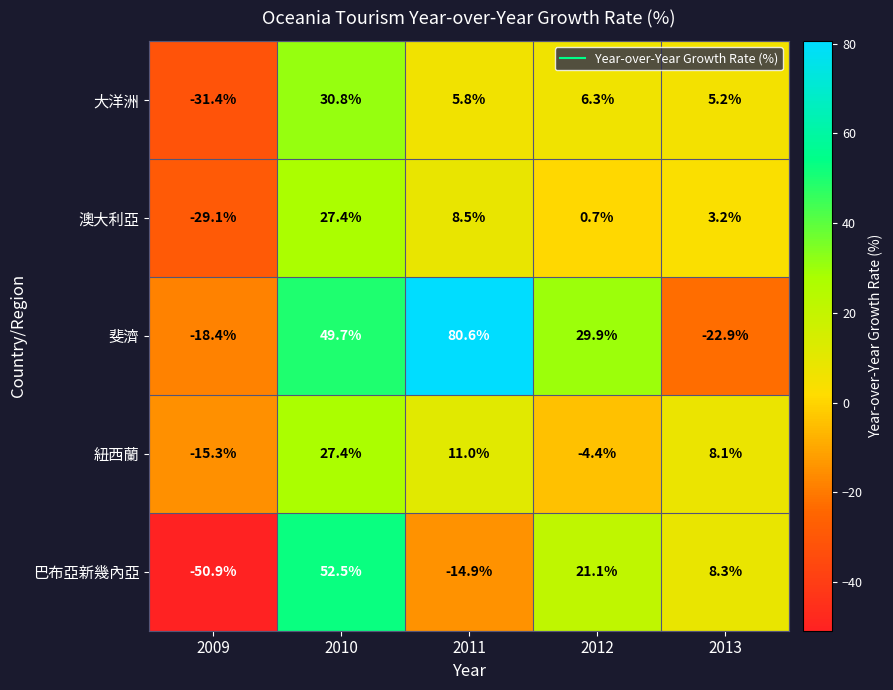

The value of 大洋洲 at 2011 is 5.8. True or false?

True